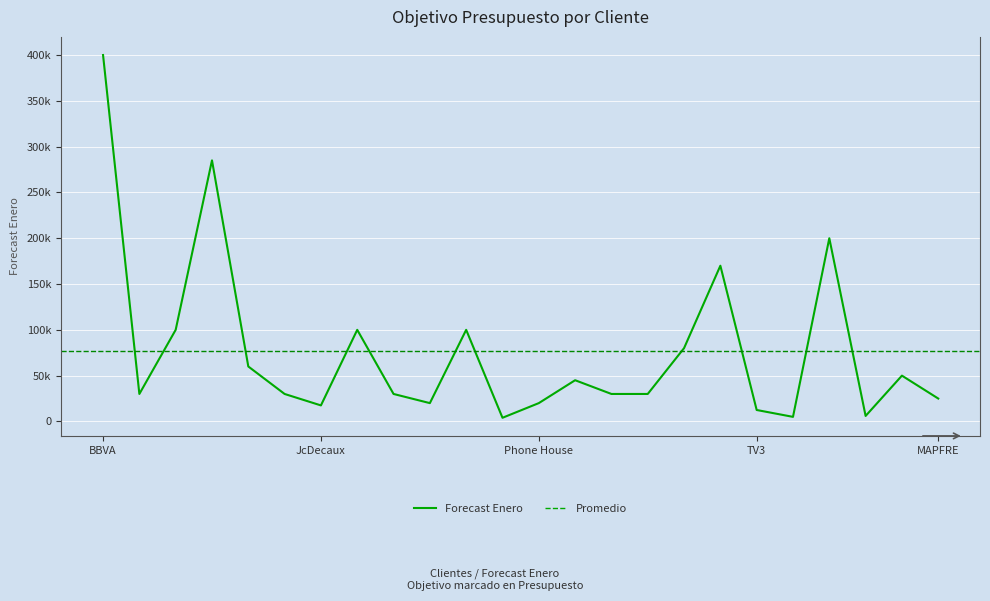

How many interior local peaks (higher than both neighbors) does the data have?

7